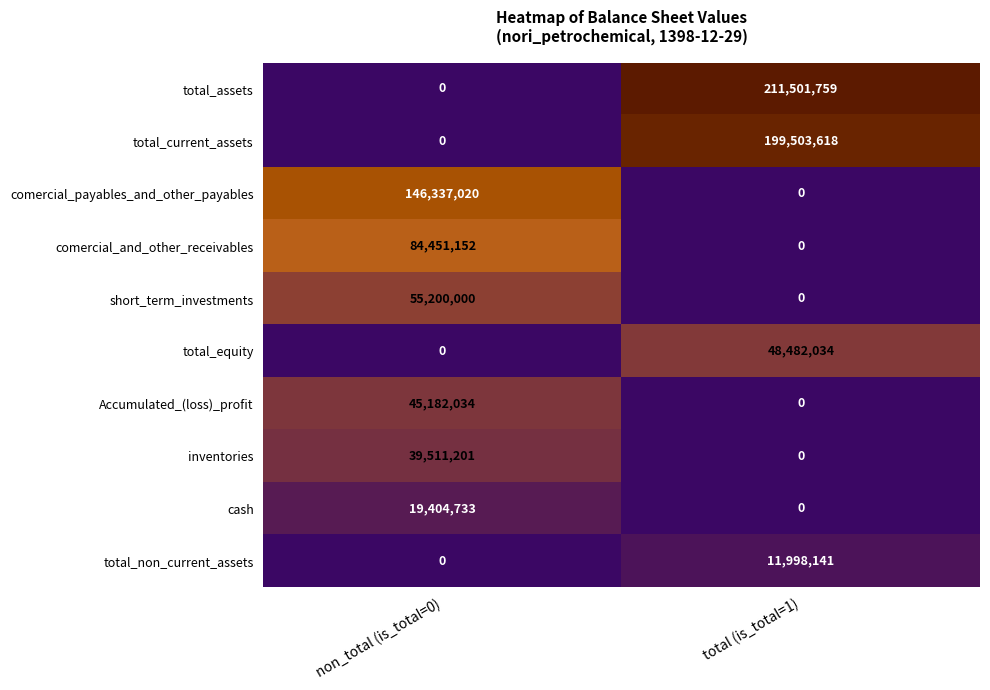

What is the difference between the Accumulated_(loss)_profit values at non_total (is_total=0) and total (is_total=1)?

45182034